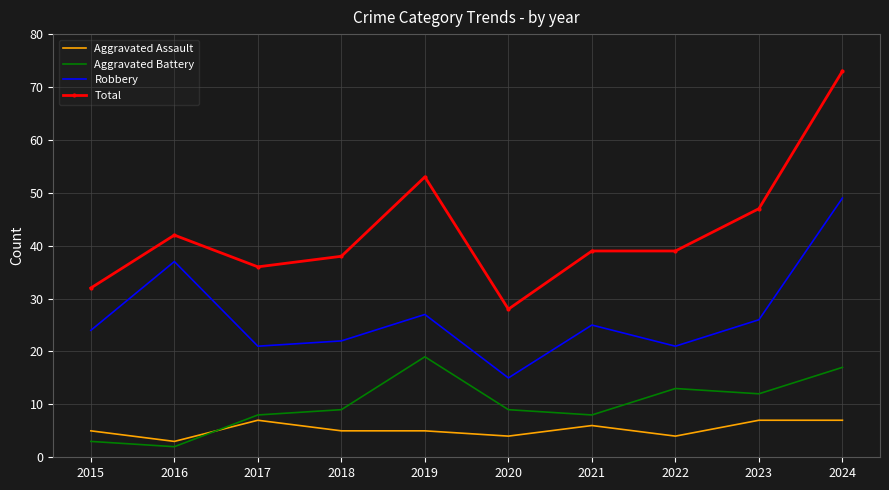

What is the sum of the Aggravated Assault values at 2019 and 2022?

9